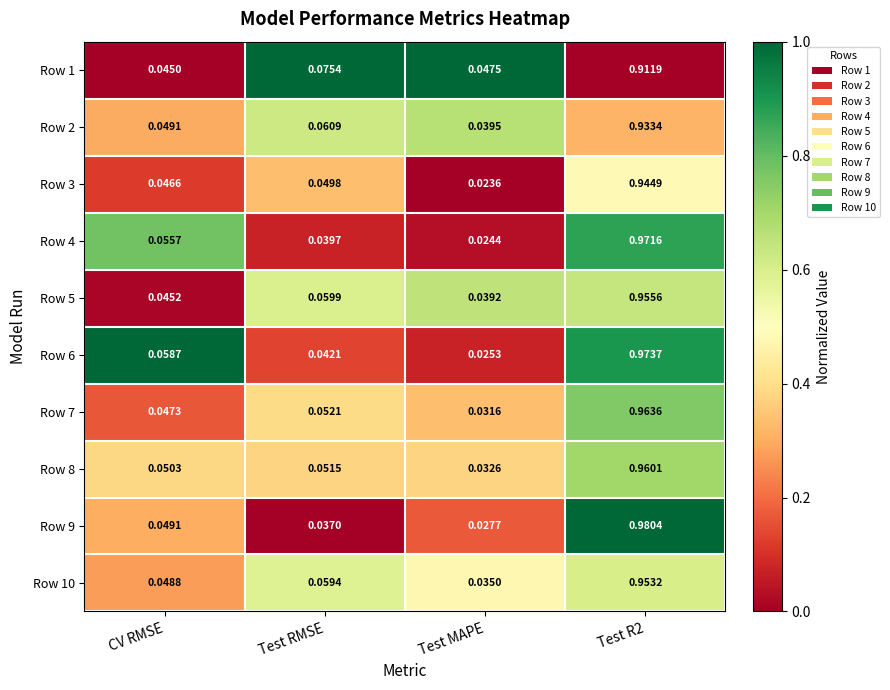

Which label corresponds to the smallest value in the chart?

Test MAPE